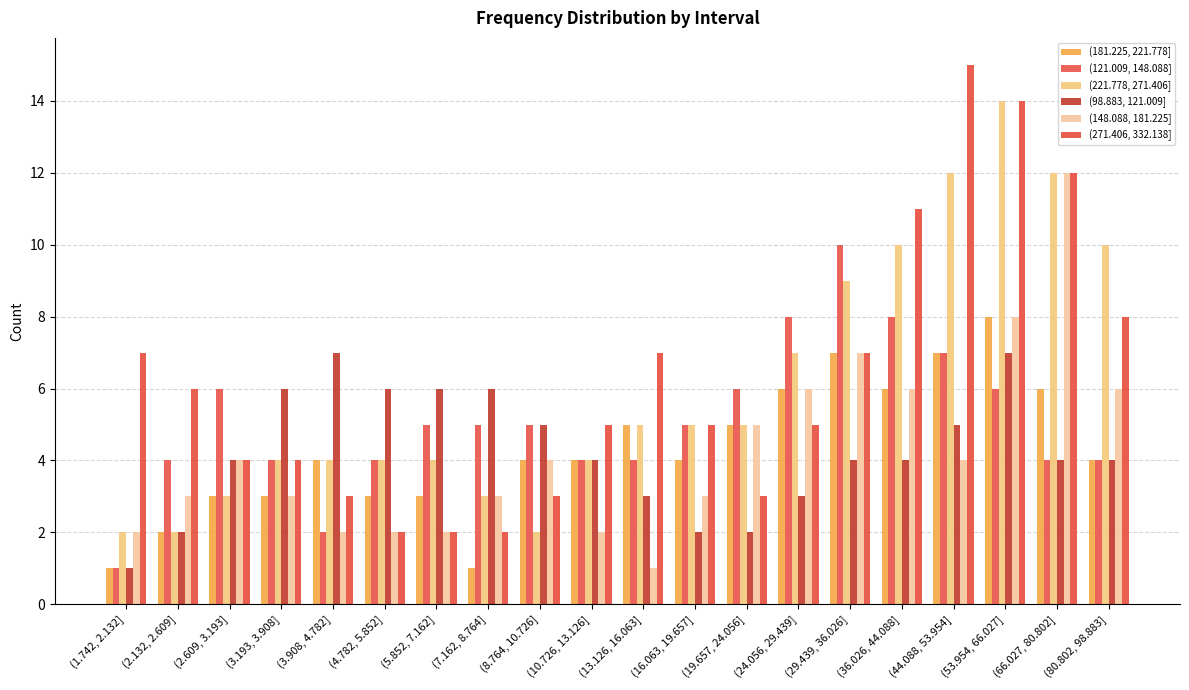

True or false: (181.225, 221.778] has a value of 2 at (19.657, 24.056].

False